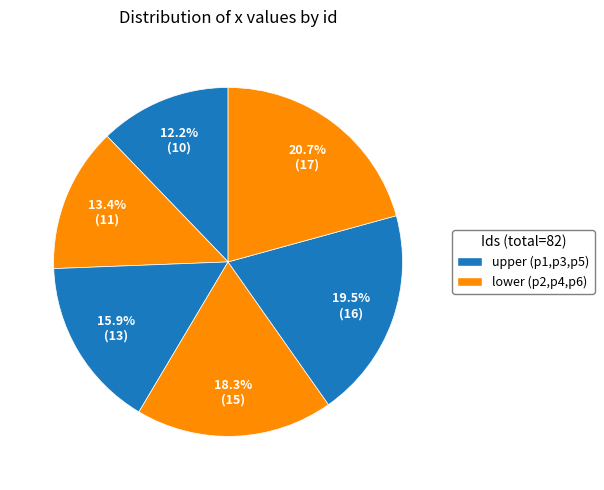

Which slice is the smallest?

p1